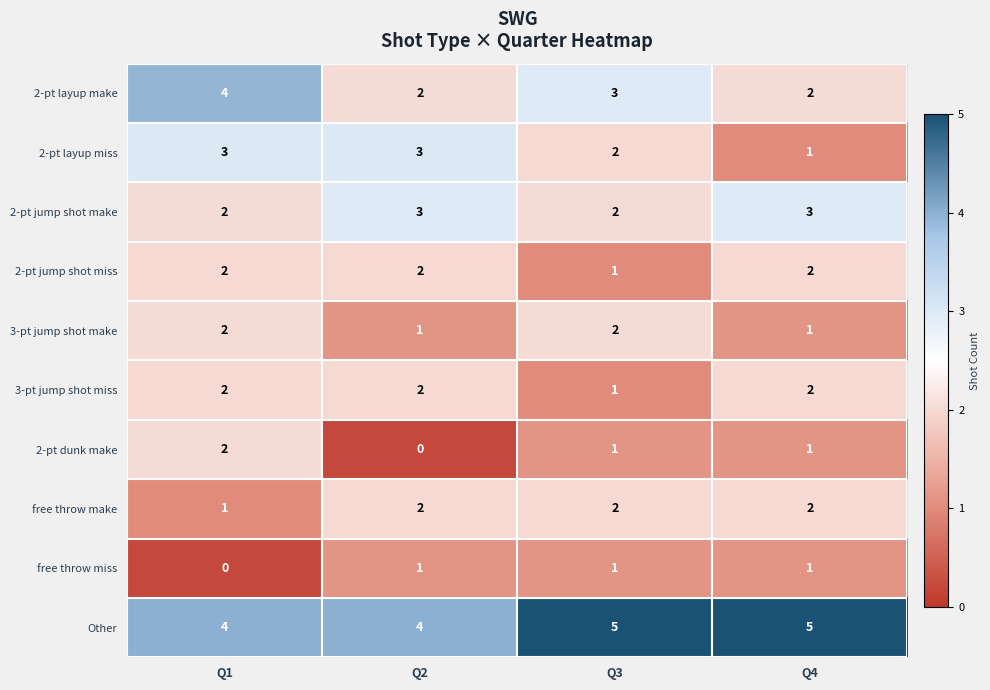

The 2-pt jump shot miss series shows 1 at Q3. True or false?

True